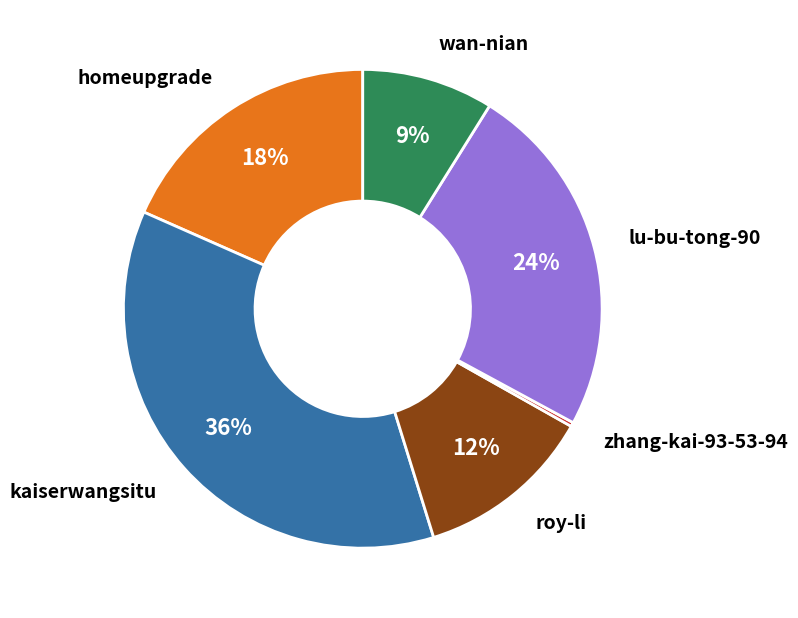

Between roy-li and kaiserwangsitu, which is larger?

kaiserwangsitu